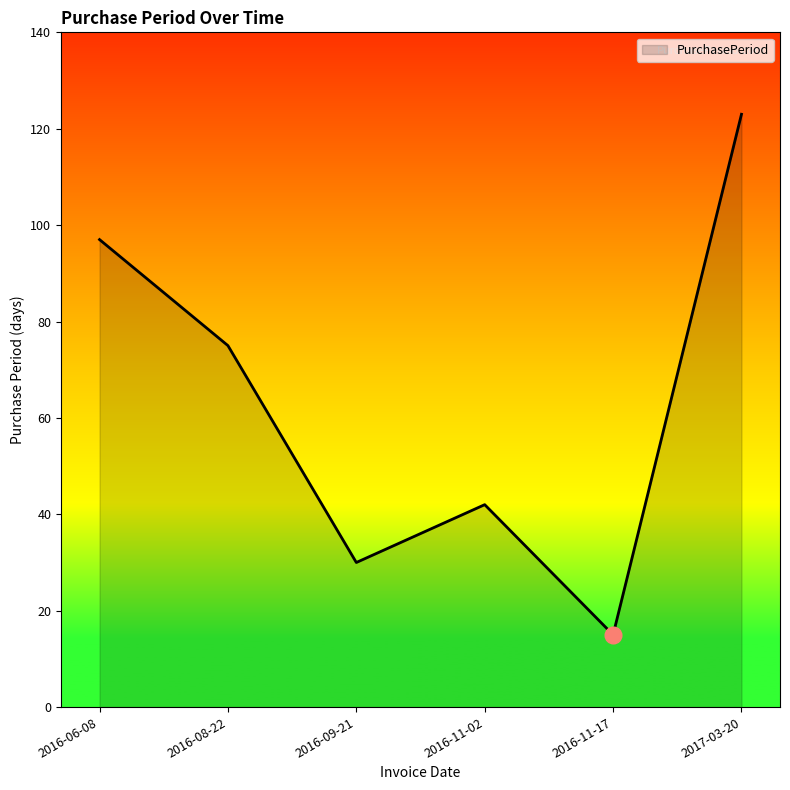

Rank the categories by value from highest to lowest.

2017-03-20, 2016-06-08, 2016-08-22, 2016-11-02, 2016-09-21, 2016-11-17